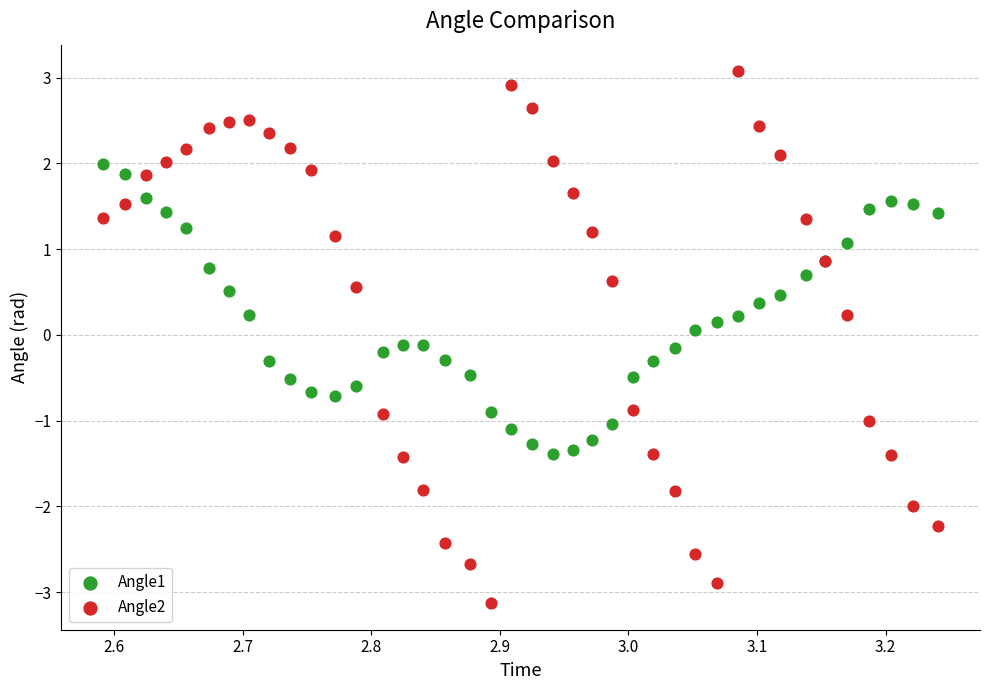

Which series reaches the minimum Y coordinate?

Angle2